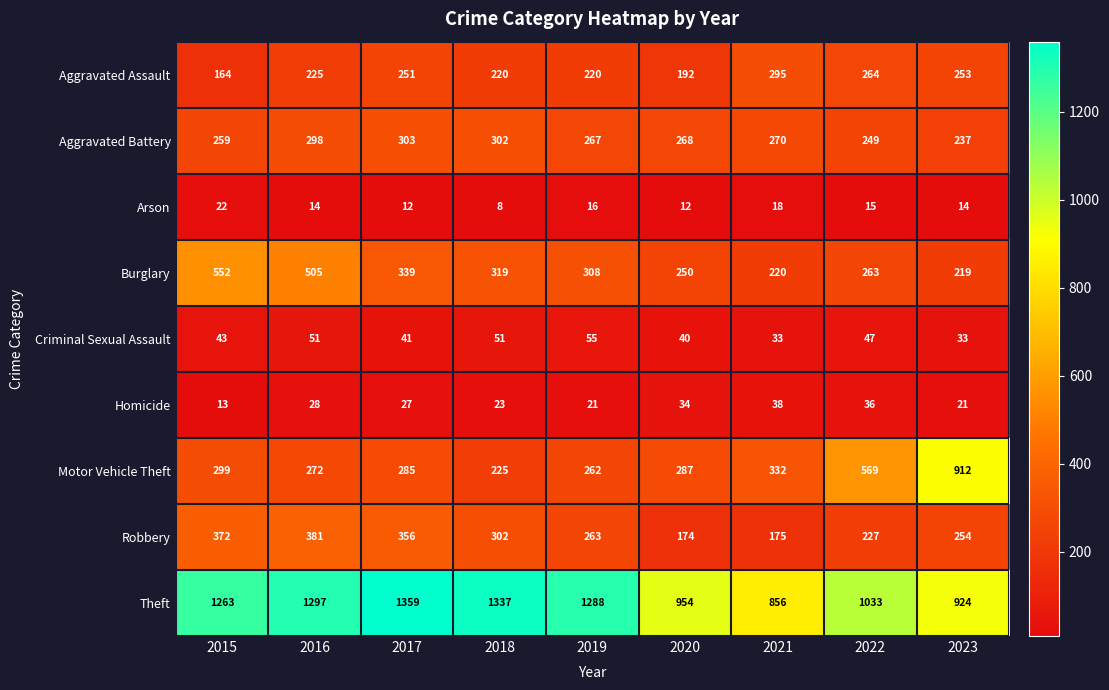

What is the difference between the highest and lowest values at 2021?

838